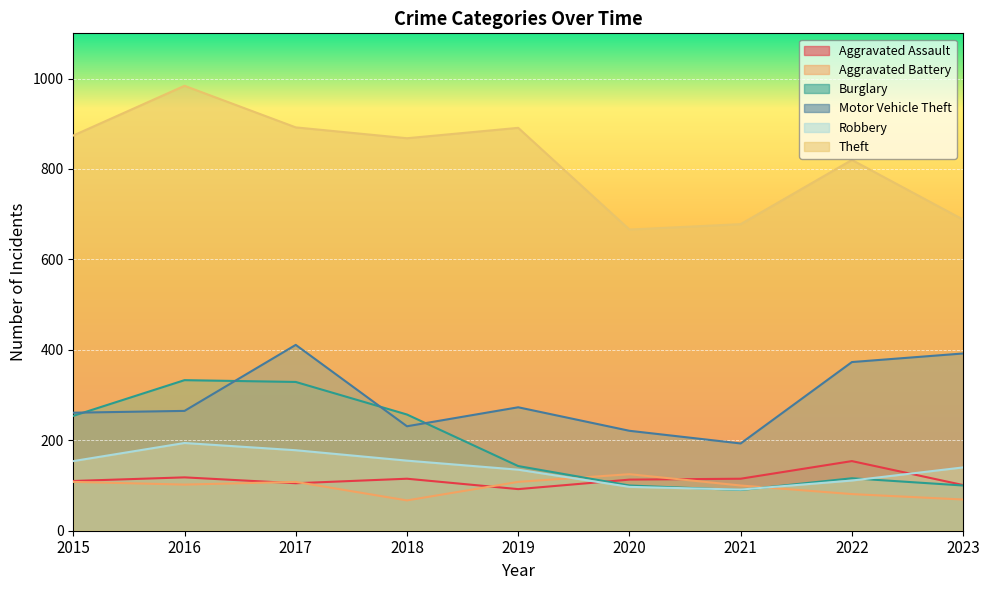

Which series has the largest total across all categories?

Theft